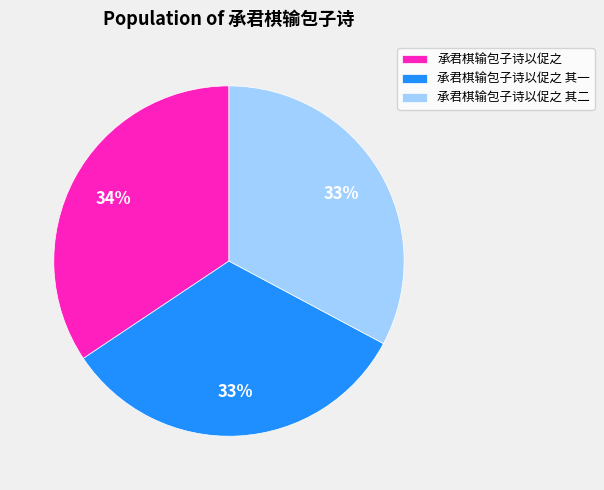

The 承君棋输包子诗以促之 其二 slice represents 21% of the pie. True or false?

False